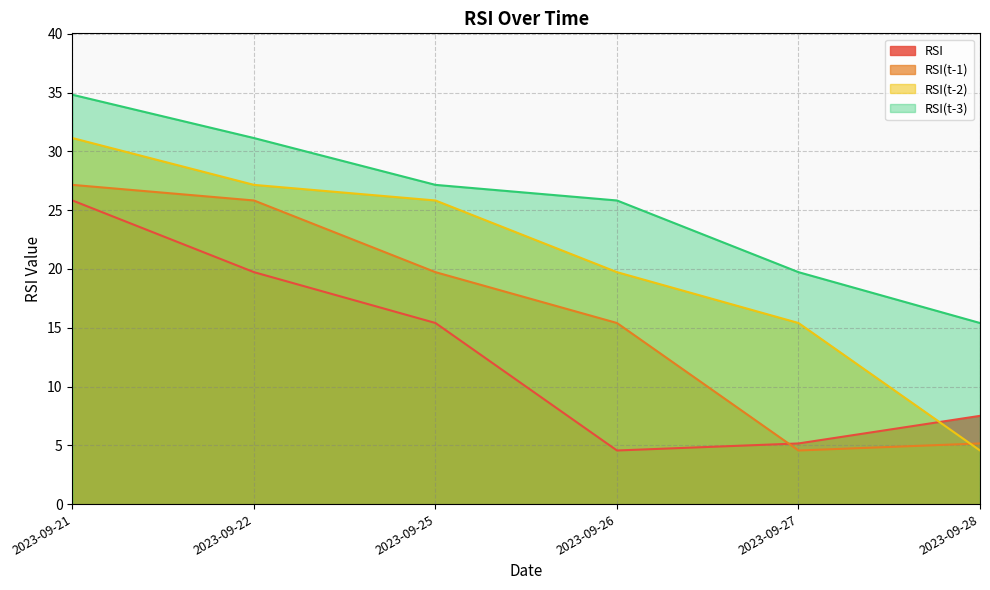

How many values in the RSI series are below 15?

3